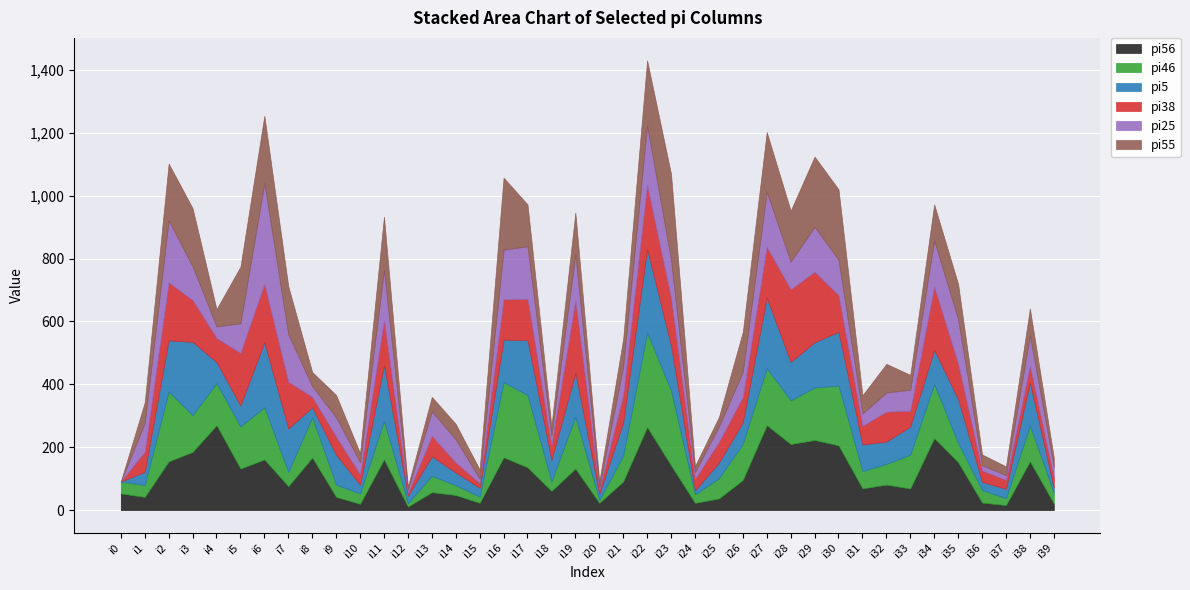

At i25, list the series in order from smallest to largest.

pi55, pi56, pi25, pi5, pi46, pi38